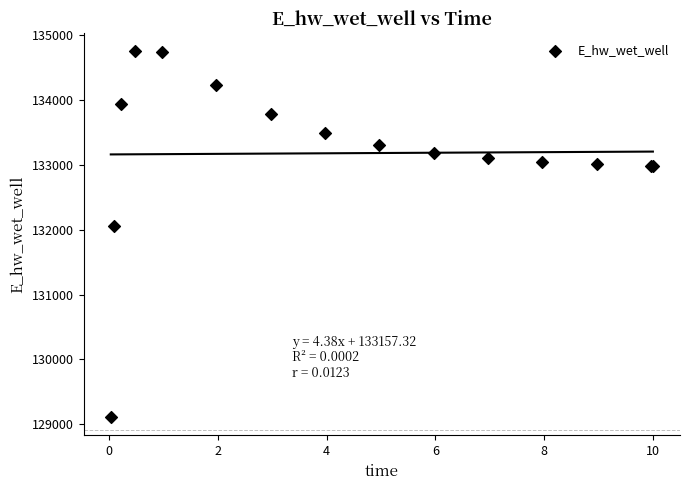

What Y value in the scatter plot is closest to 131928?

132051.6